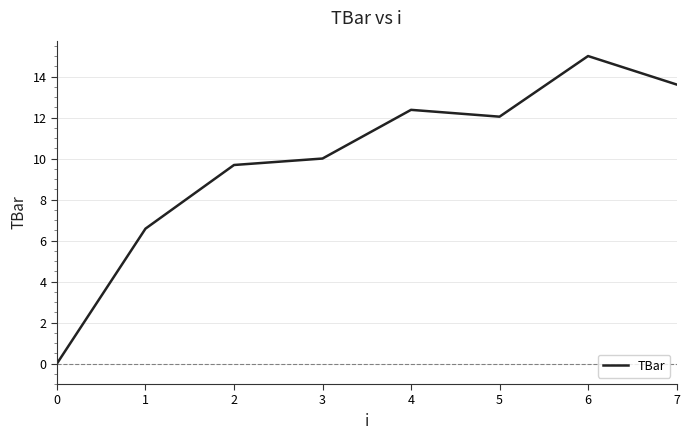

Approximately how many times larger is the value at 1 compared to 7?

0.5